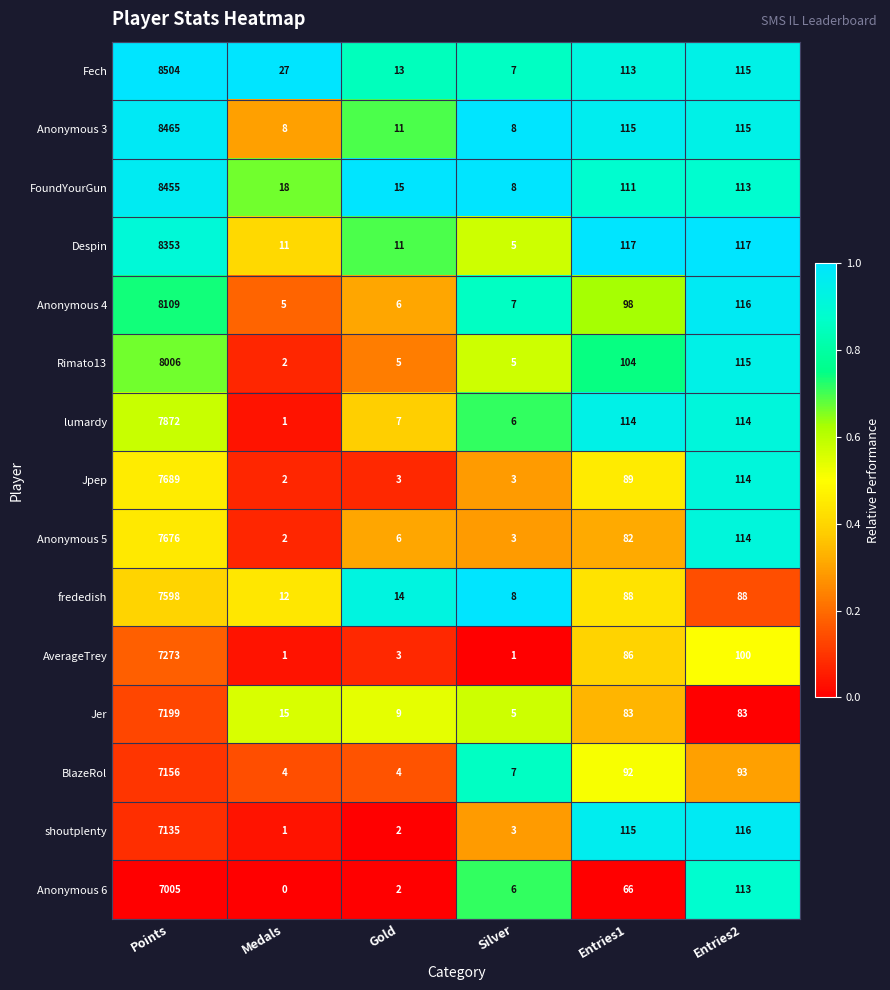

Is it true that Anonymous 3 equals 11 at Gold?

True